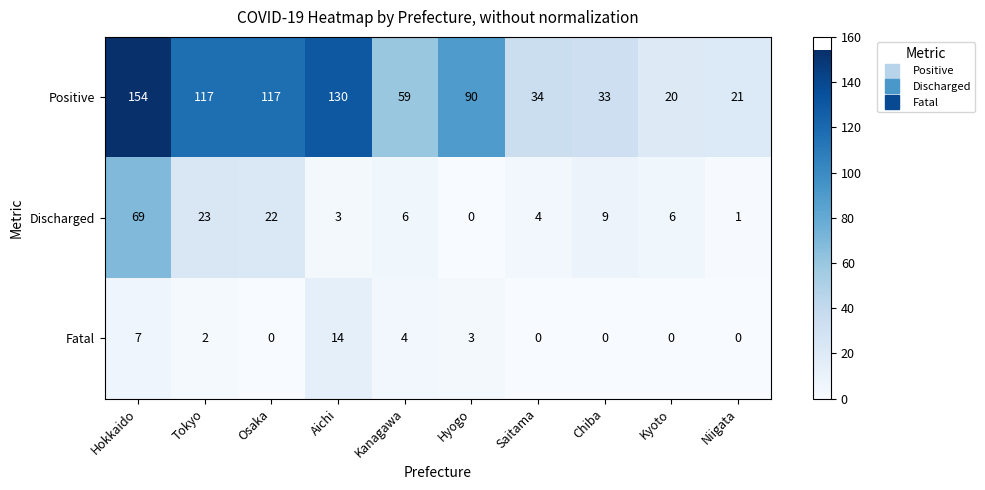

Which series has the largest total across all categories?

Positive